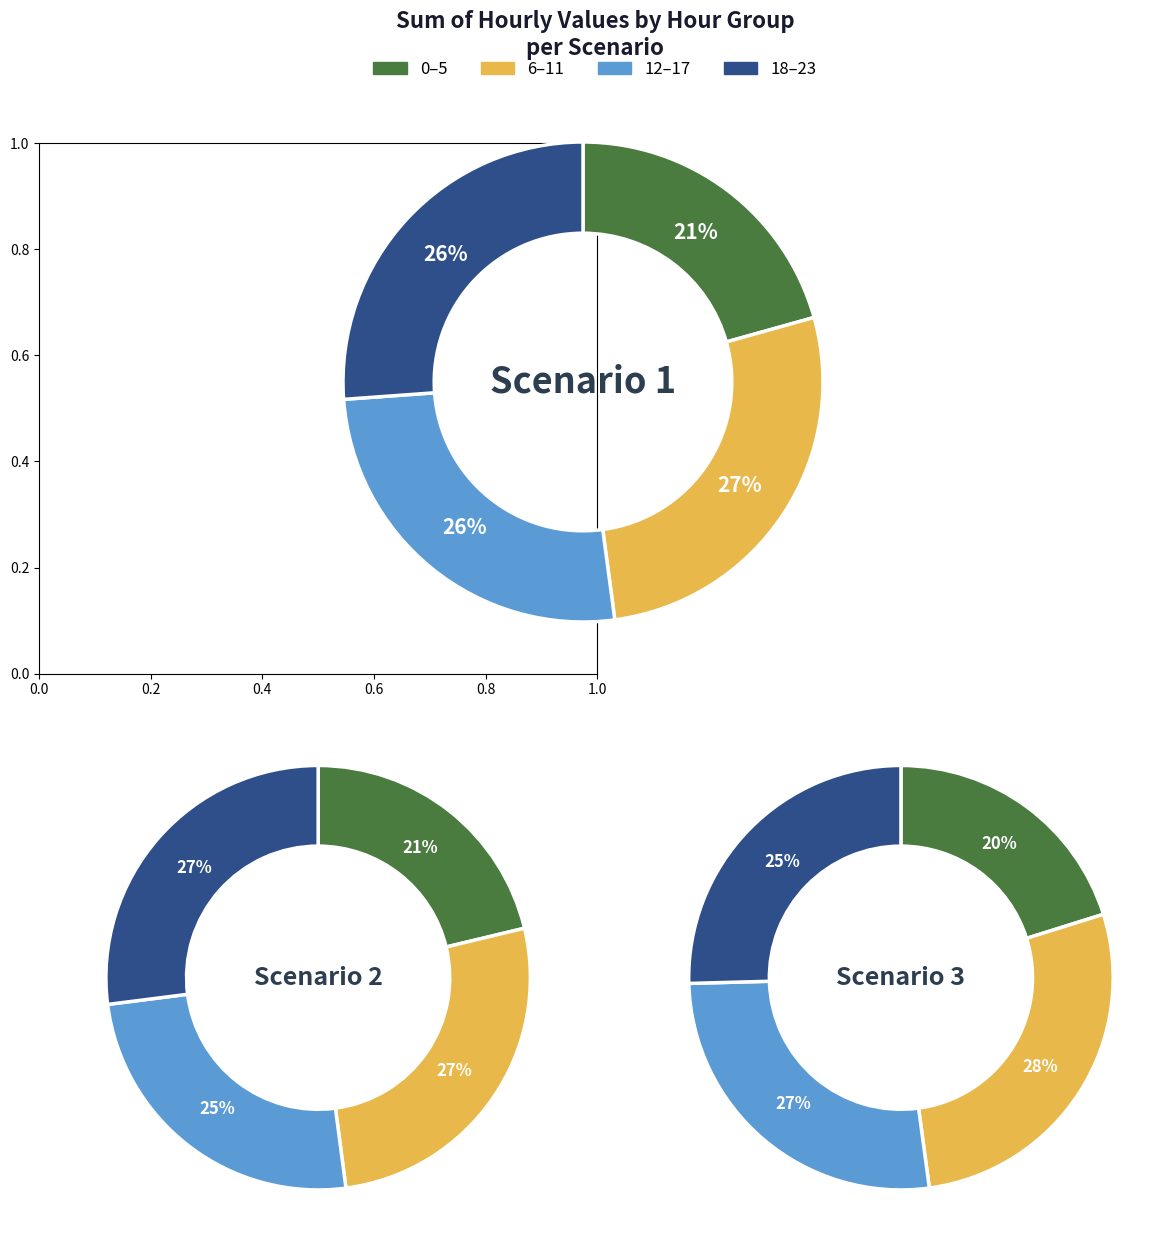

Between 4 and 10, which is larger?

10